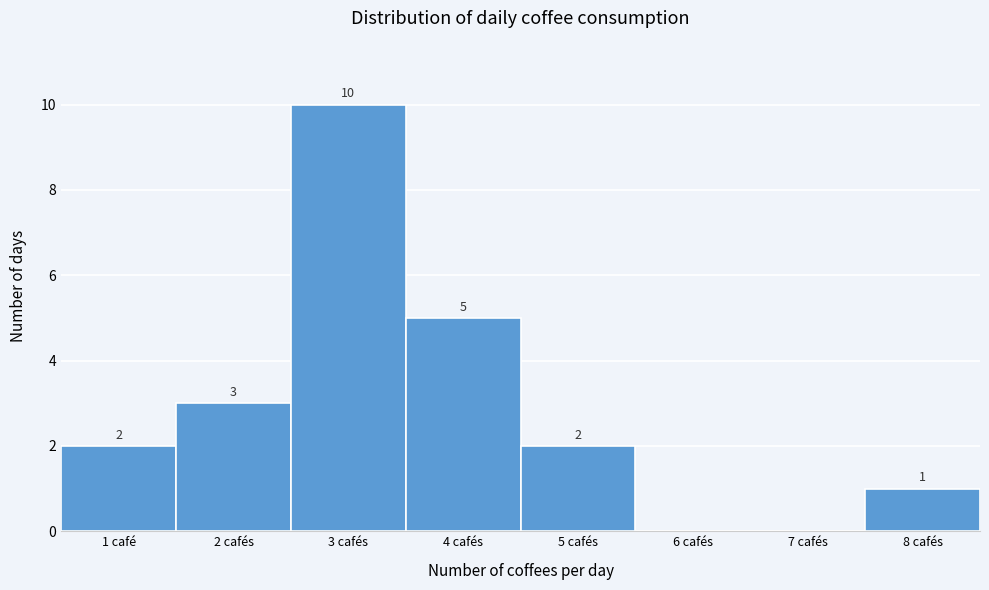

Reading left to right, what are all the values shown in this chart?

1 café=2	2 cafés=3	3 cafés=10	4 cafés=5	5 cafés=2	6 cafés=0	7 cafés=0	8 cafés=1